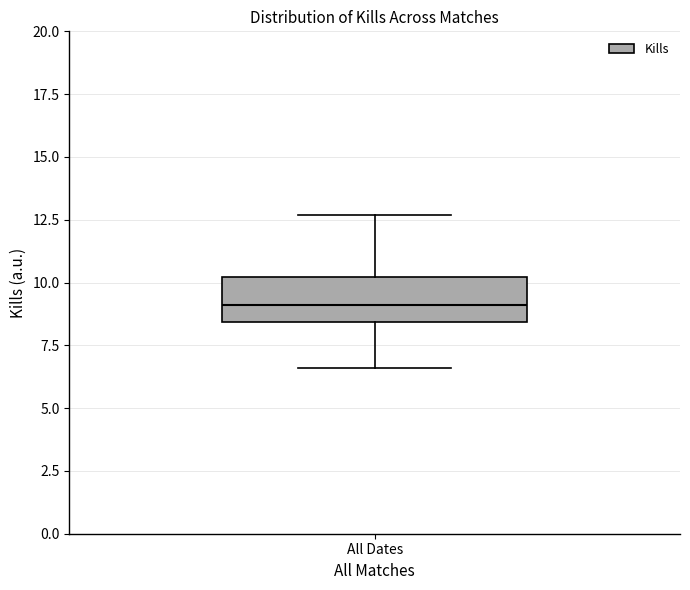

Read this box plot against the y-axis: the position of the median line, the range covered by the box, and the ends of both whiskers. The values are not printed on the chart, so give them approximately, as read against the axis.

median 9.0, box 8.5 to 10.0, whiskers 6.5 to 12.5